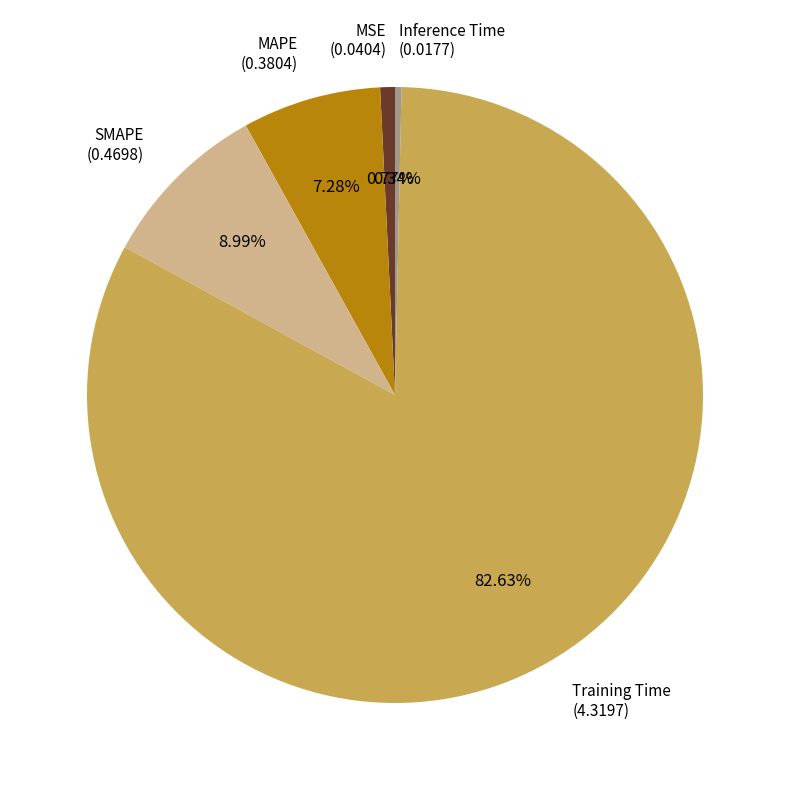

Is there a majority slice in this chart?

Yes